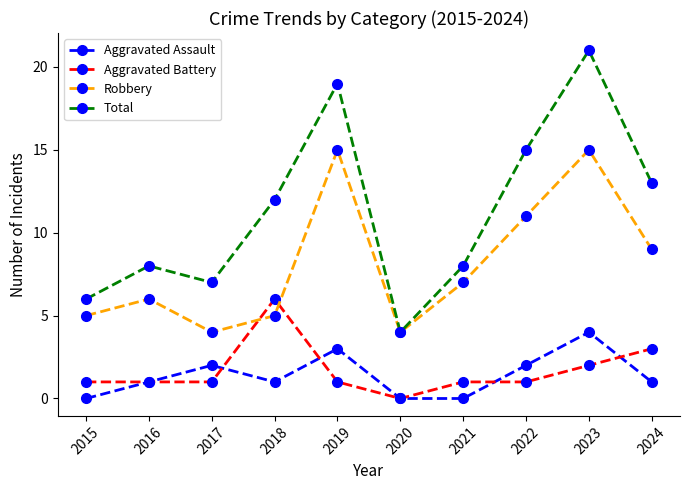

How many distinct data groups are displayed?

4